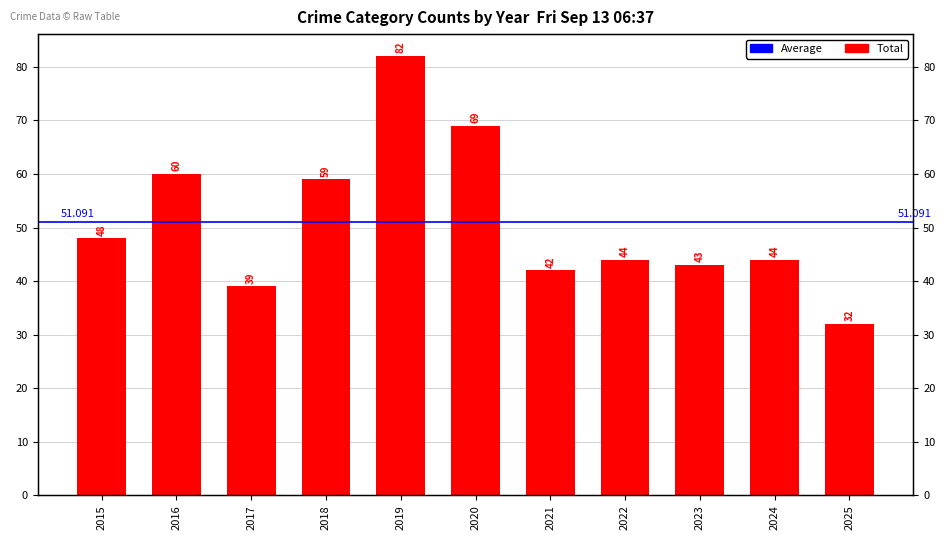

Which label corresponds to the smallest value in the chart?

2025